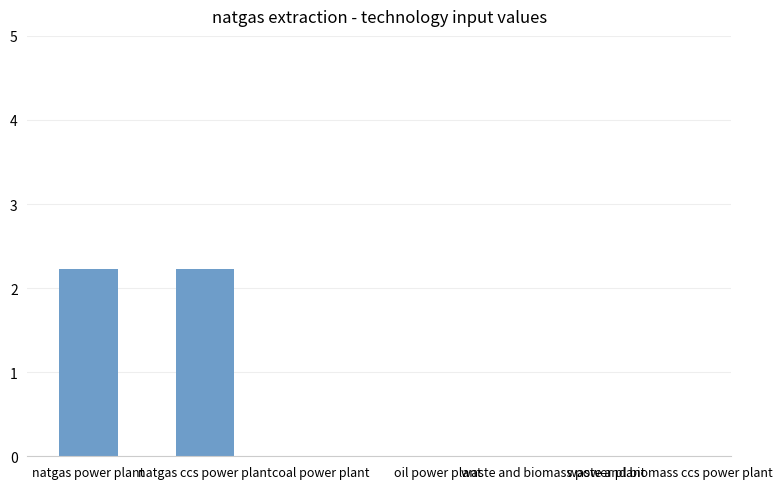

Is it true that the value at waste and biomass power plant is 0.0?

True